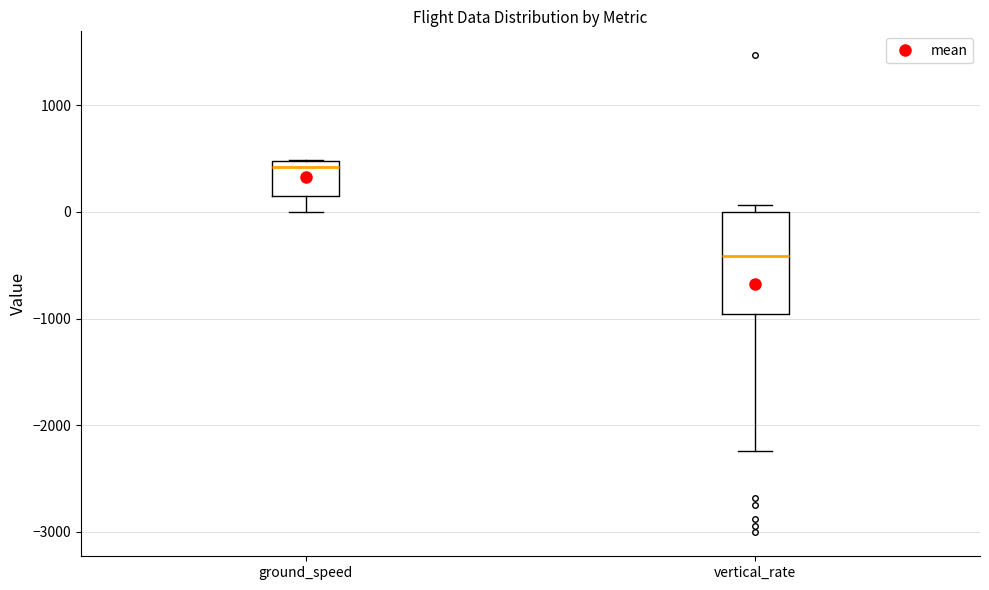

Which box's median line is the highest?

ground_speed